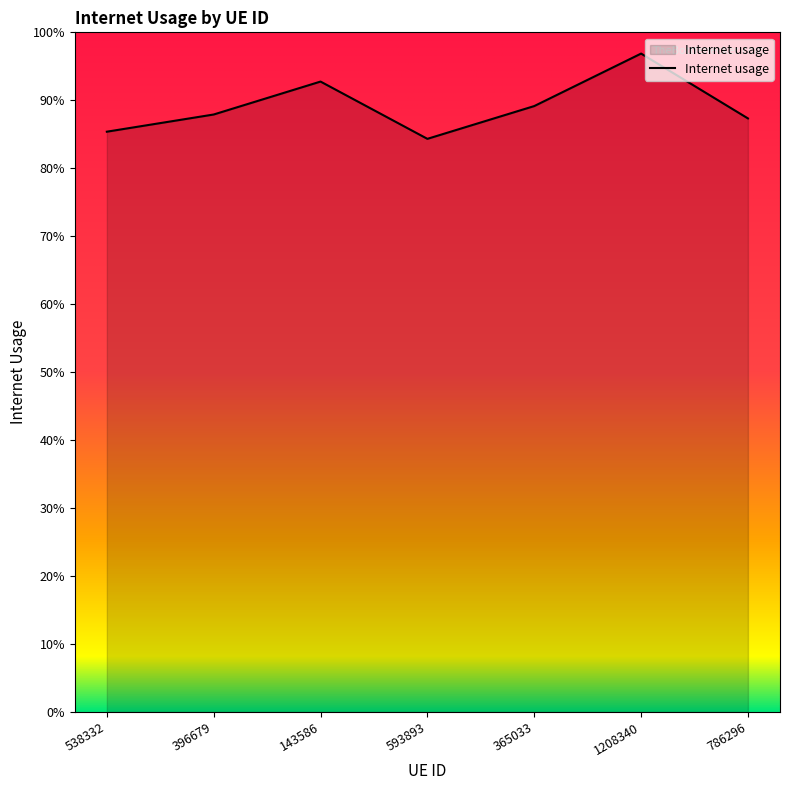

Is this an area chart (filled region under the line)?

Yes